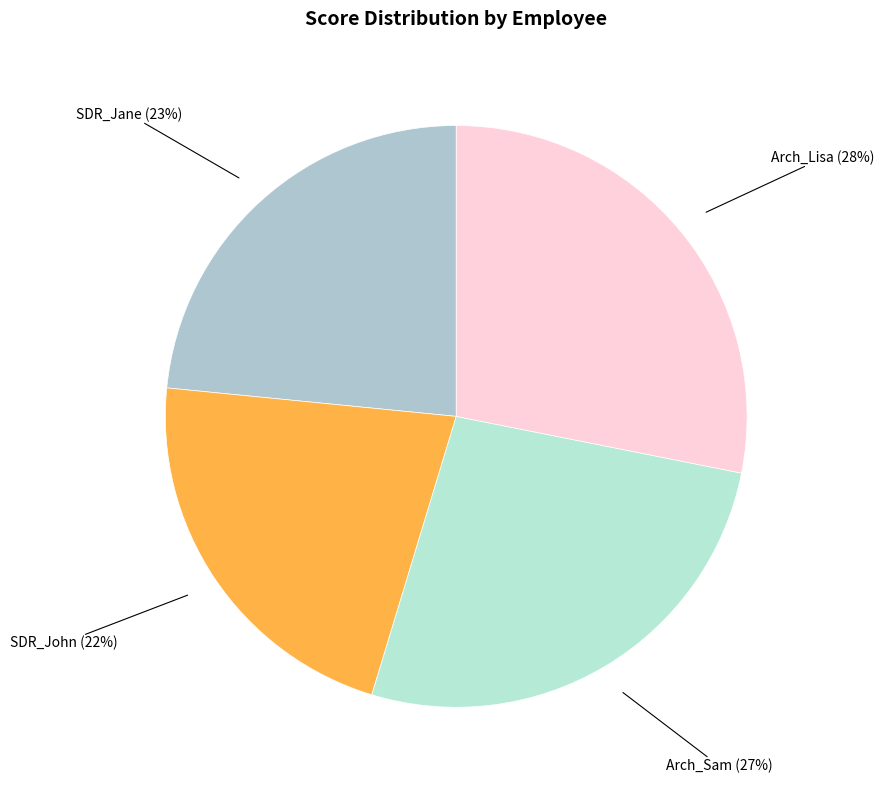

Combined, do Arch_Sam and Arch_Lisa account for over 50%?

Yes